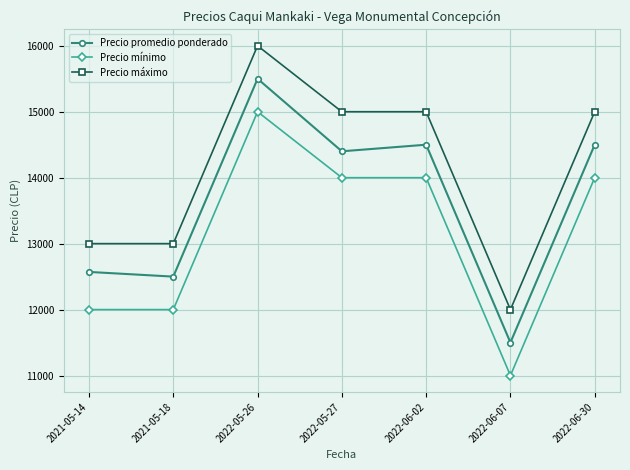

What is the label of the 4th point from the left?

2022-05-27